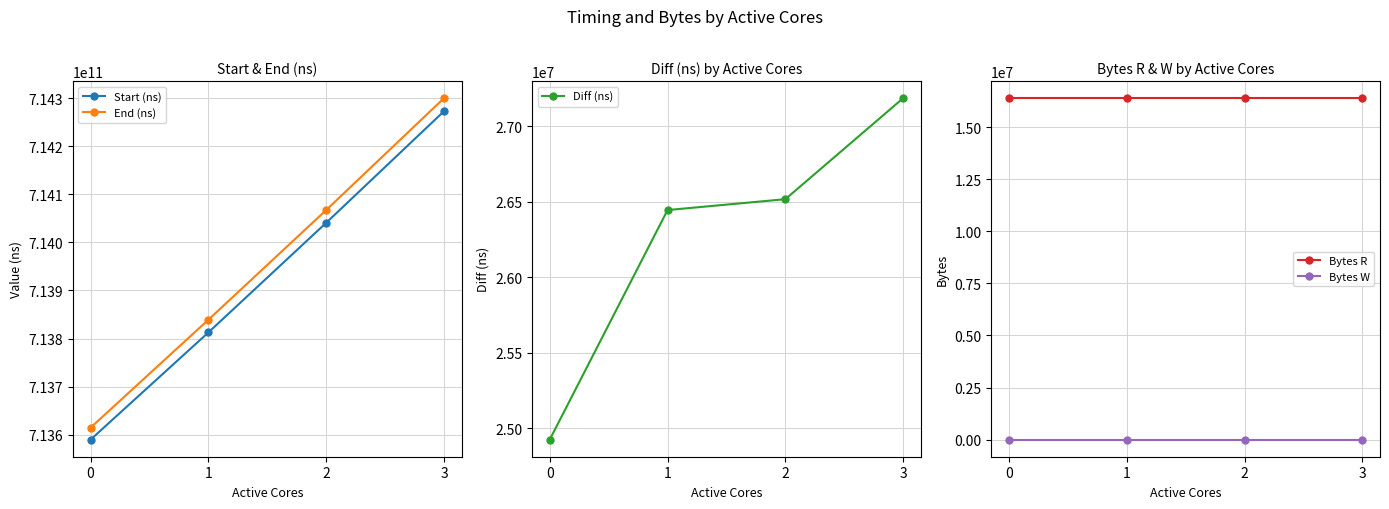

At how many categories does at least one series exceed 381220339650?

4